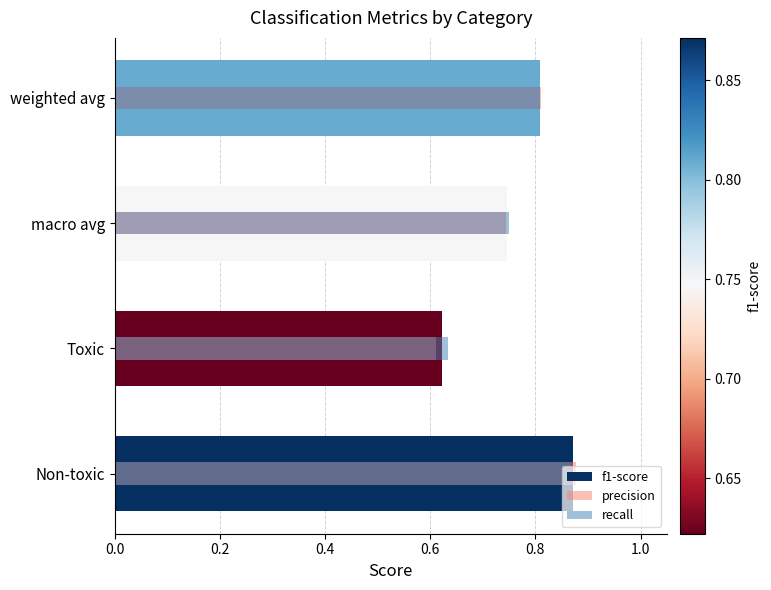

Rank the series at 0.6 from lowest to highest value.

recall, f1-score, precision